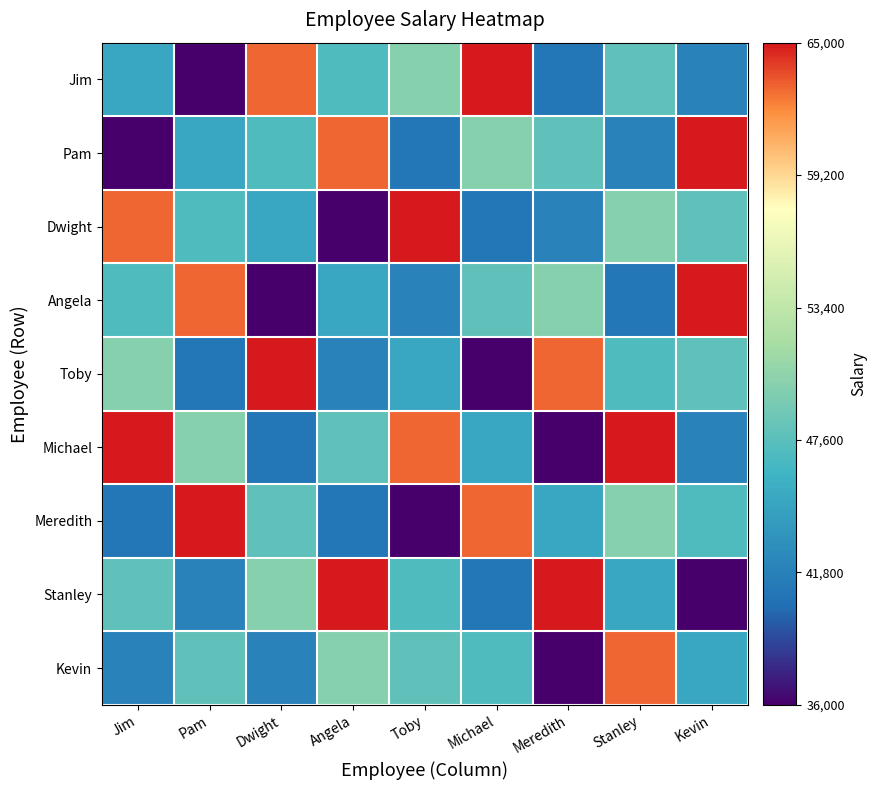

At Angela, list the series in order from largest to smallest.

Stanley, Pam, Kevin, Michael, Jim, Angela, Toby, Meredith, Dwight